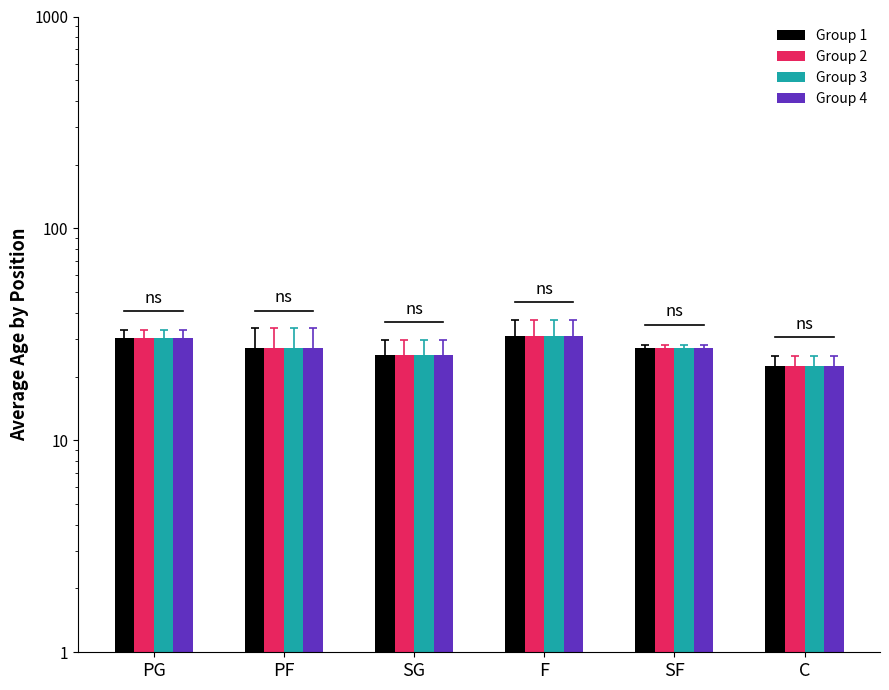

At which label is Group 4 closest to 26?

SG